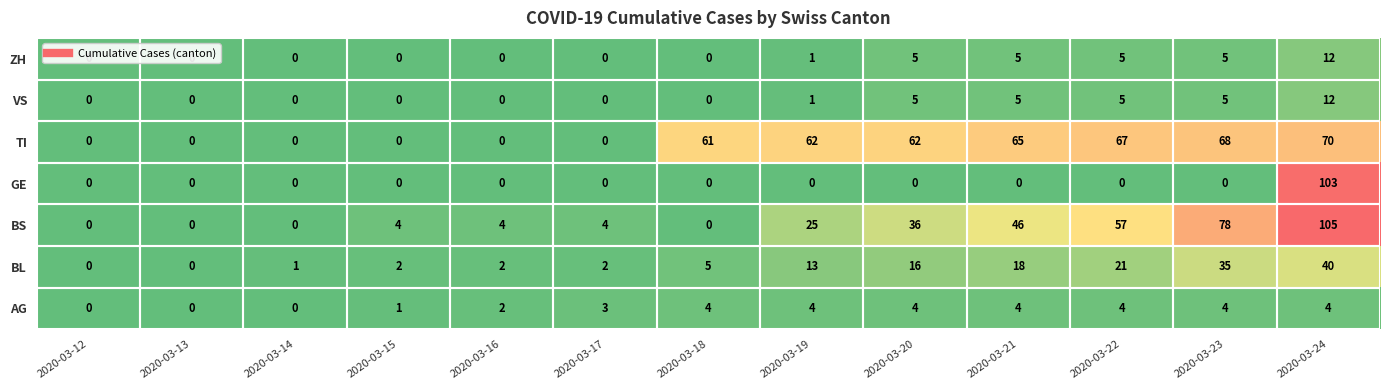

At which category is the sum across all series the highest?

2020-03-24